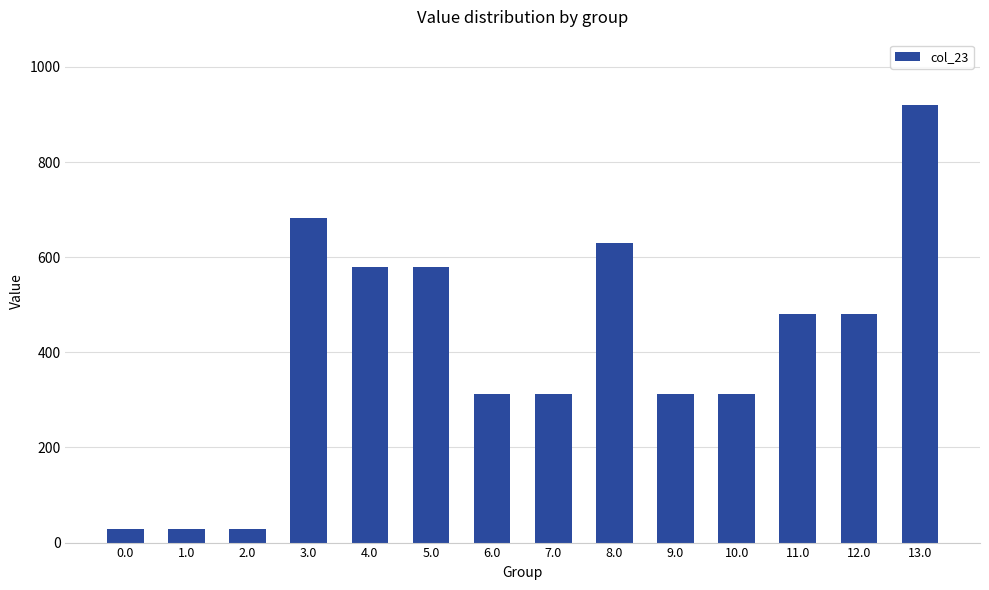

Reading left to right, transcribe all the data shown in this chart.

0.0=28.3	1.0=28.3	2.0=28.3	3.0=682.3	4.0=579.1	5.0=579.1	6.0=312.6	7.0=312.6	8.0=629.6	9.0=312.6	10.0=312.6	11.0=479.6	12.0=479.6	13.0=919.3